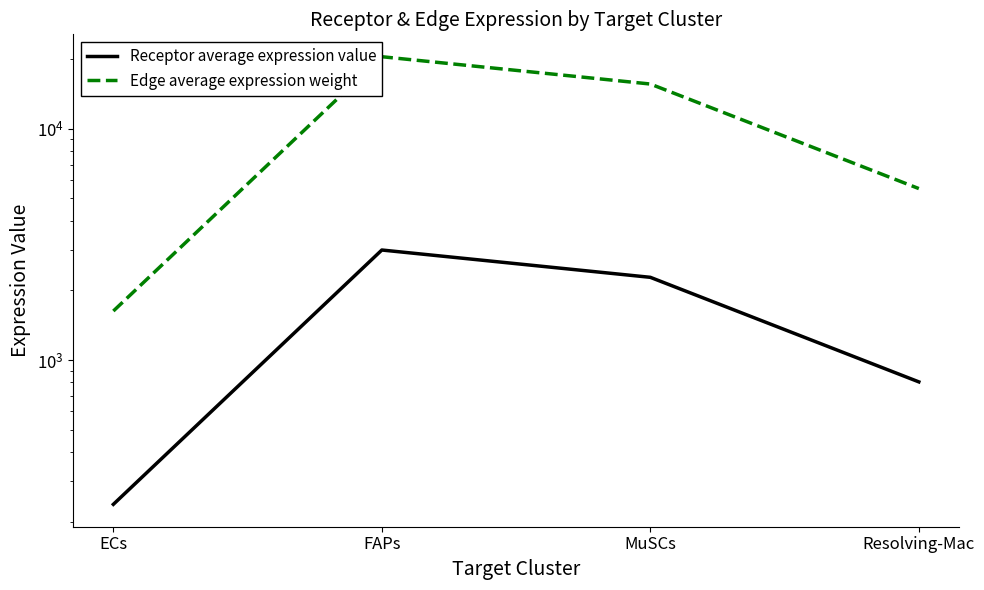

How many lines are shown in the chart?

2